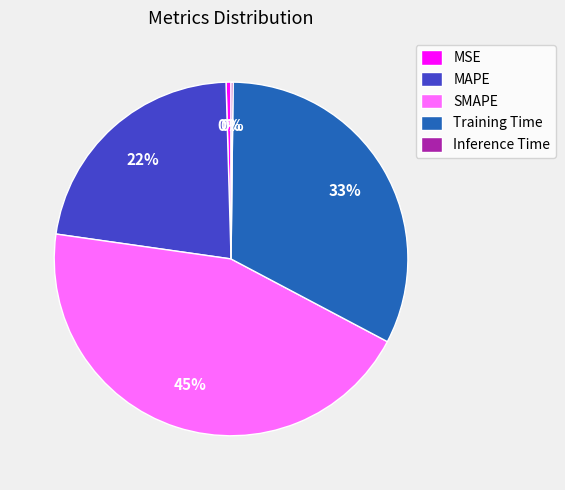

To the nearest percent, what portion does SMAPE represent?

45%